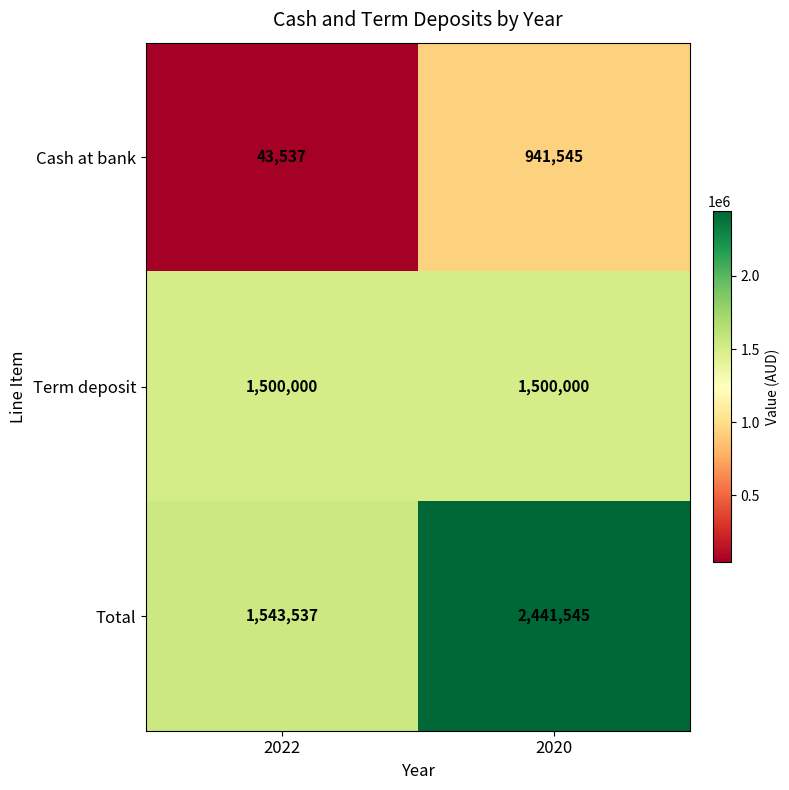

What is the spread (max minus min) of values at 2020?

1500000